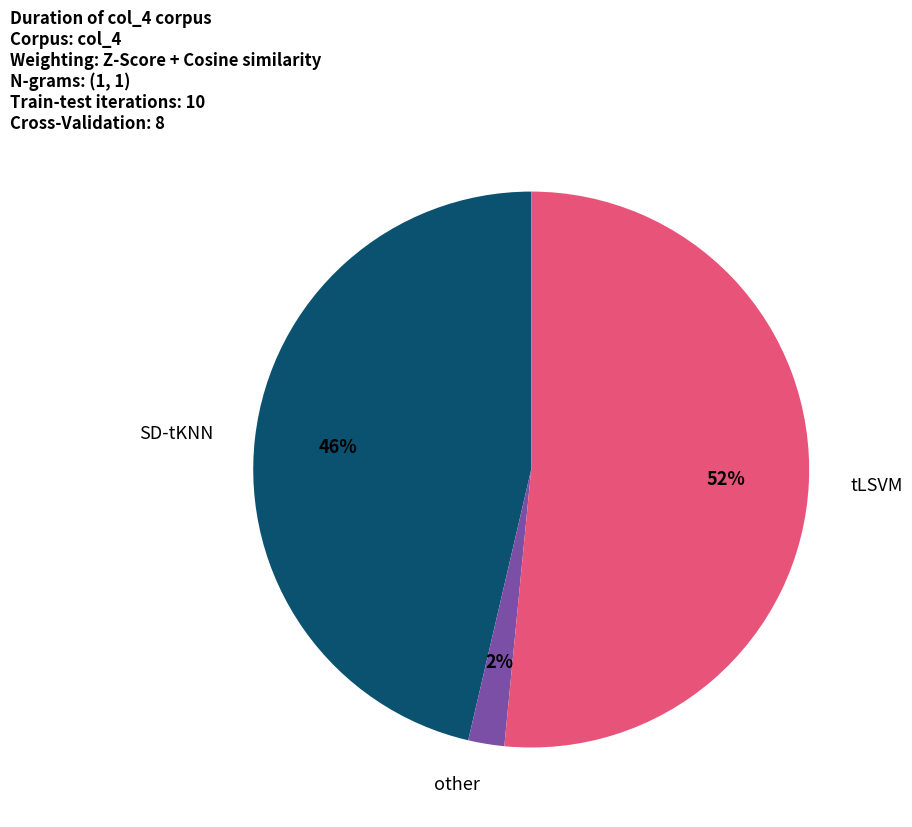

Which has a higher value, SD-tKNN or tLSVM?

tLSVM